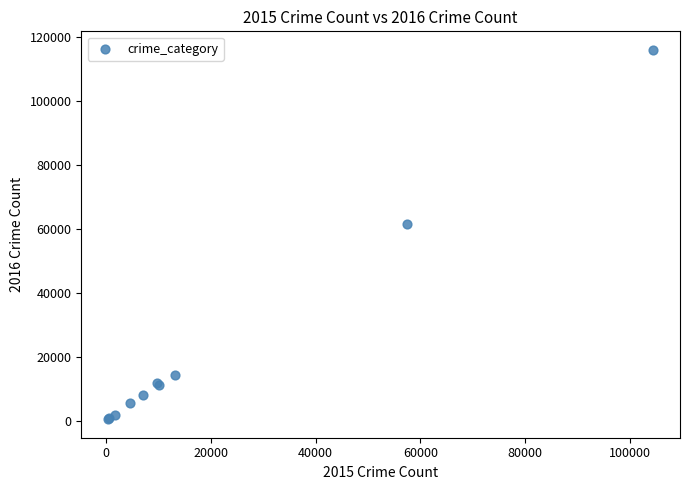

What Y value in the scatter plot is closest to 58291?

61618